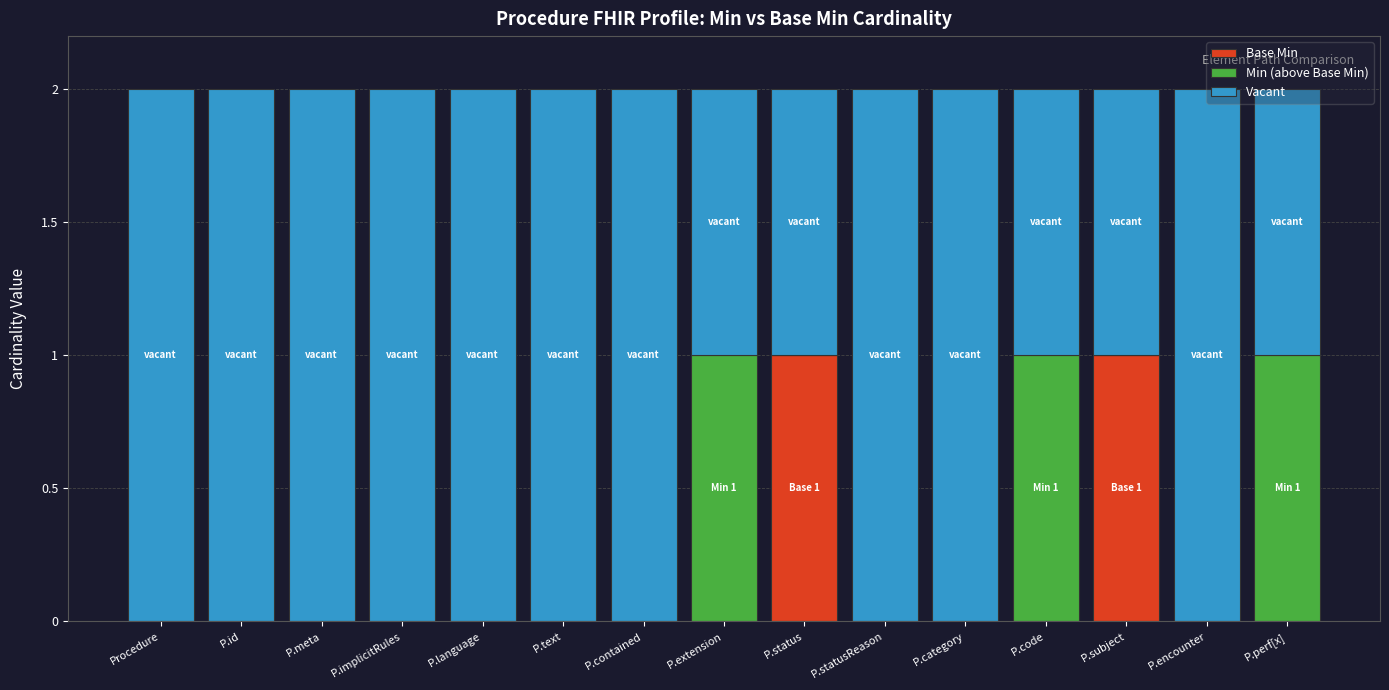

The value of Base Min at P.implicitRules is -1. True or false?

False